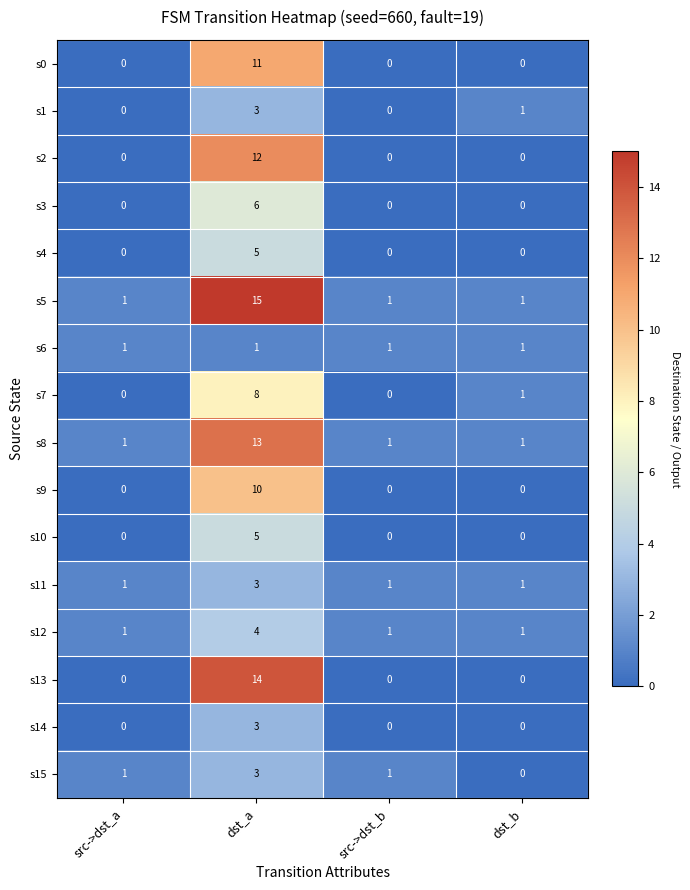

What is the difference between the highest and lowest values at dst_a?

14